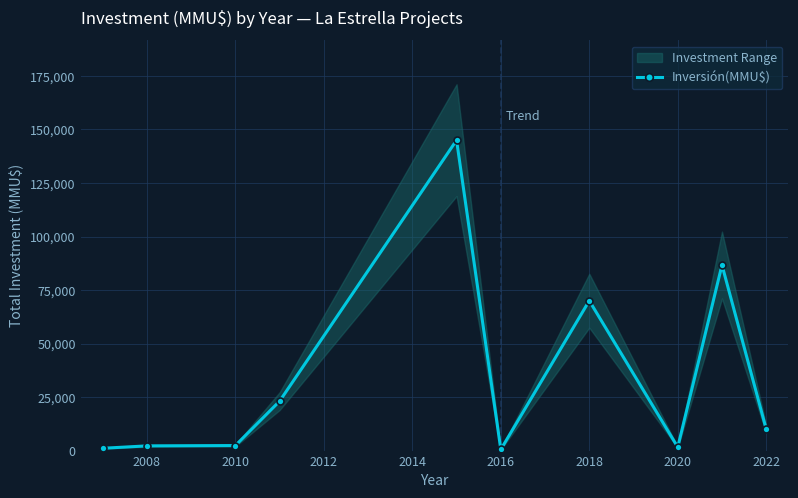

What is the maximum value shown in the chart?

145000